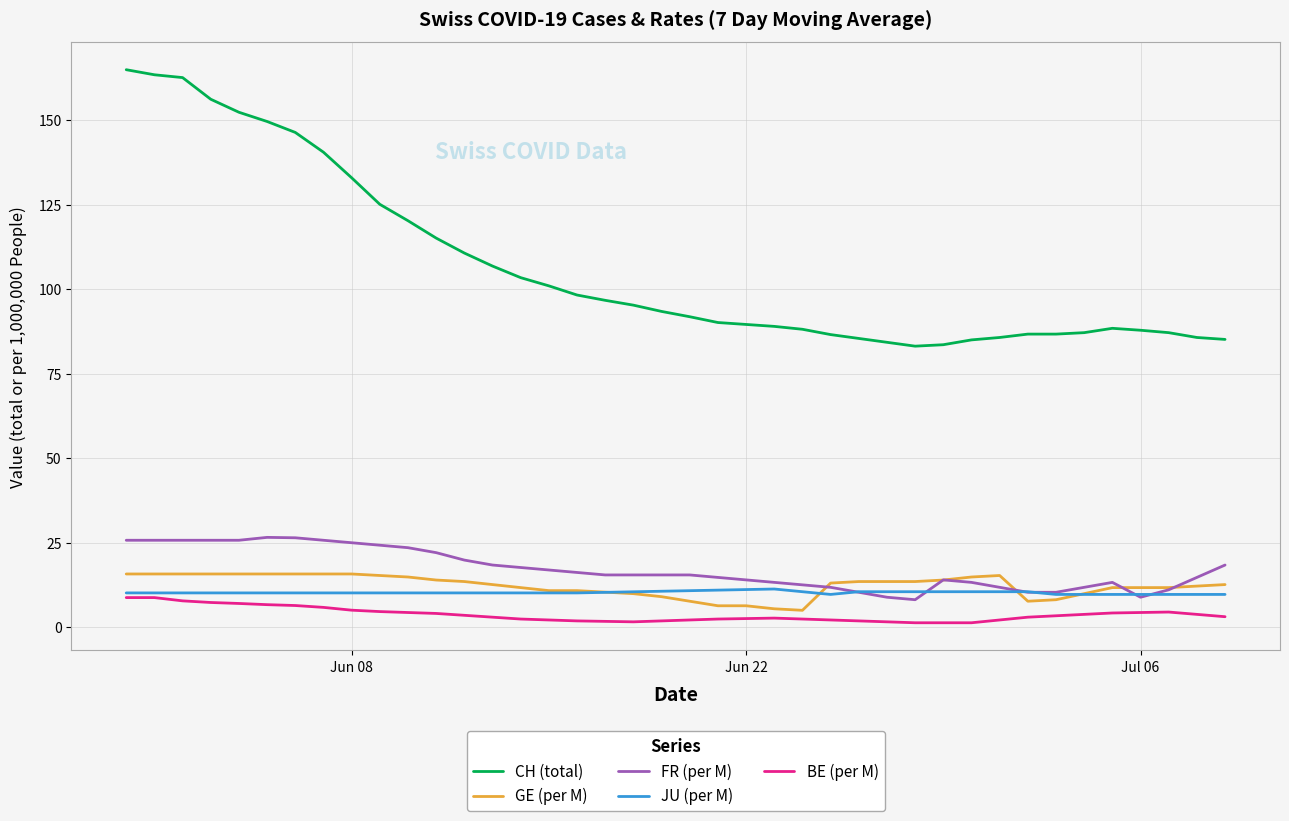

Which series has the widest spread of values?

CH (total)